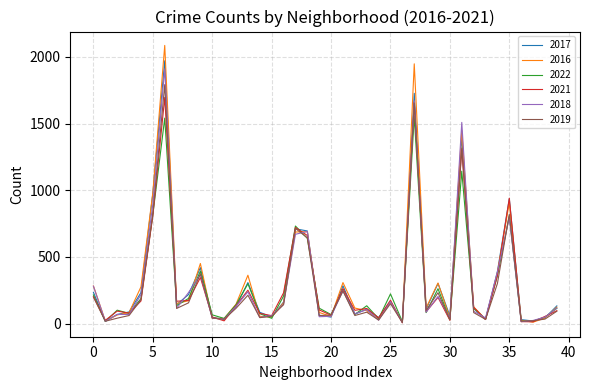

What is the maximum value for 2017?

1971